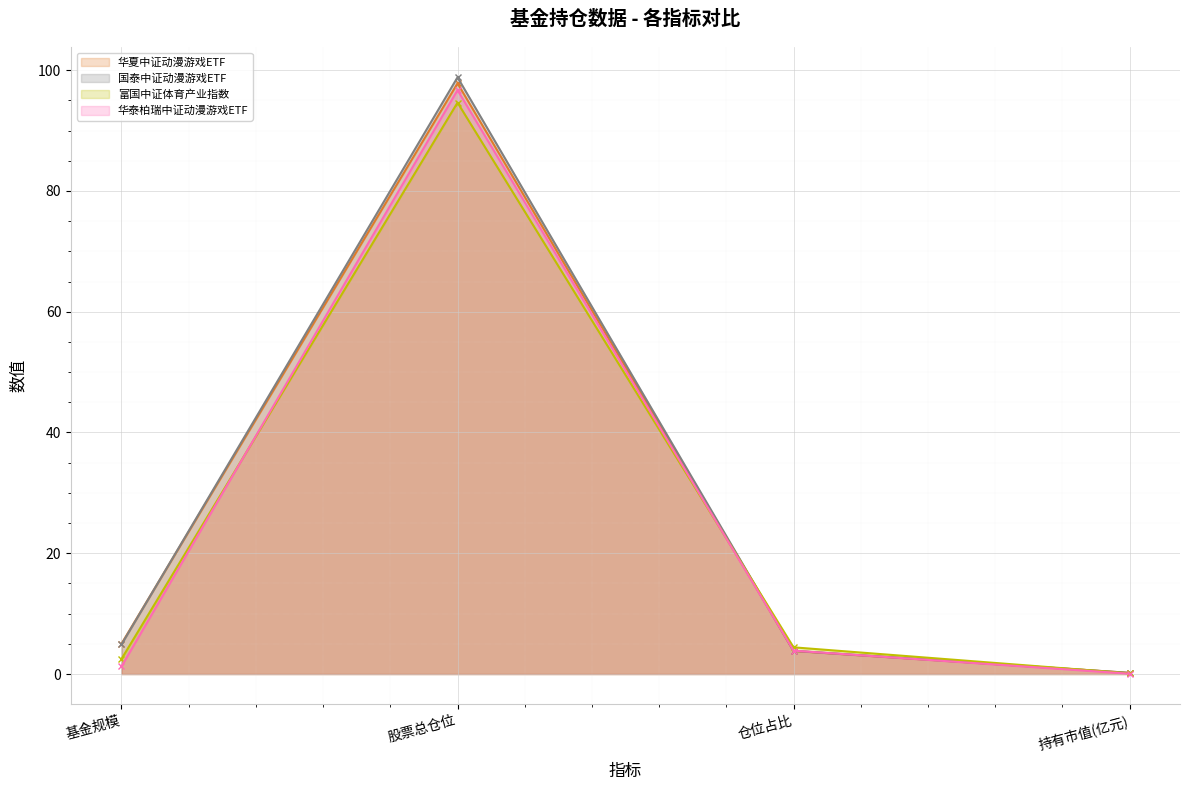

At which label is 华泰柏瑞中证动漫游戏ETF closest to 48?

仓位占比